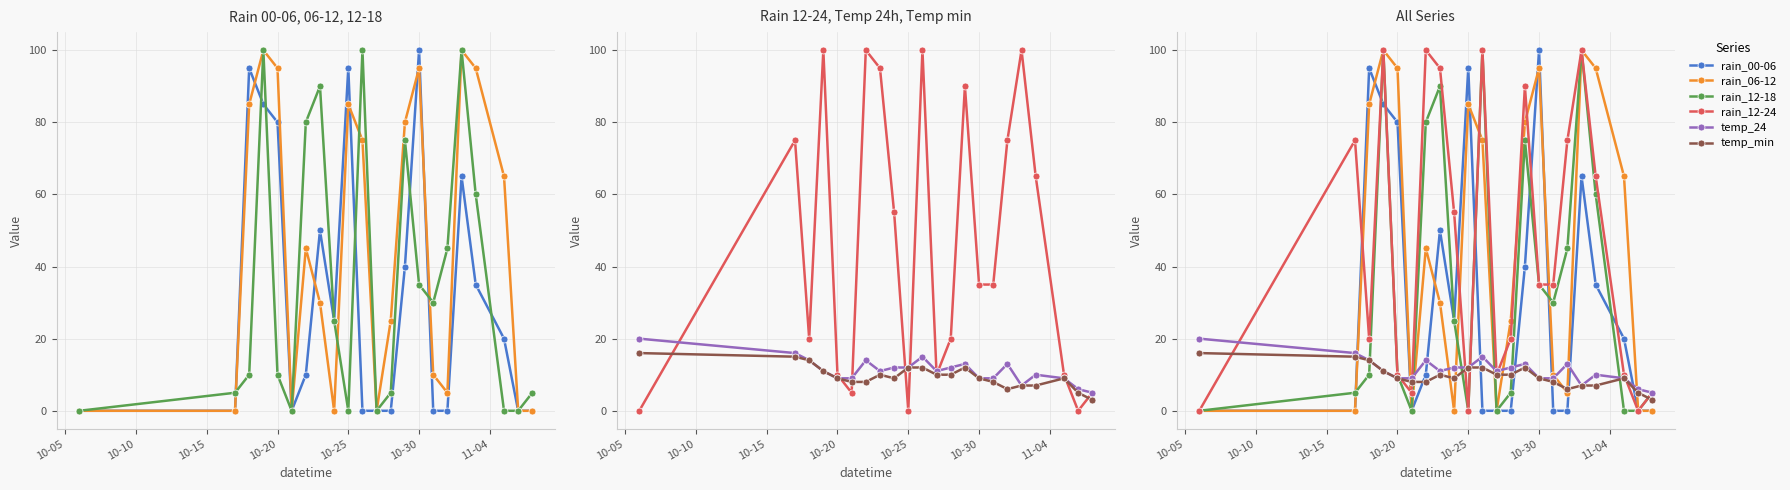

Which label corresponds to the smallest value in the chart?

10-05